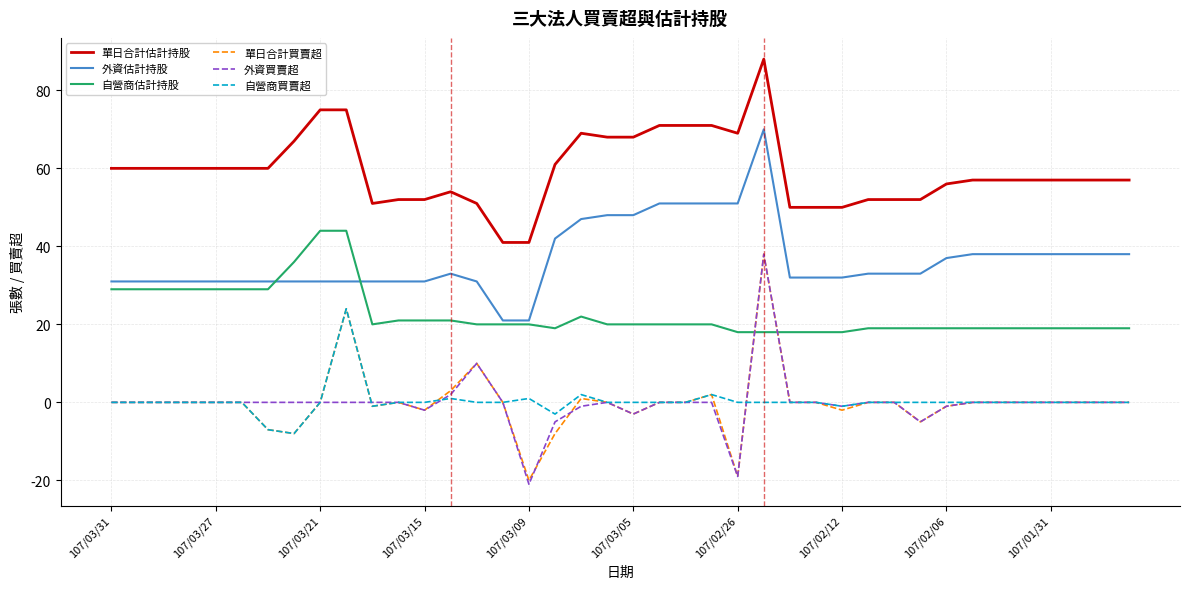

How many distinct data groups are displayed?

6